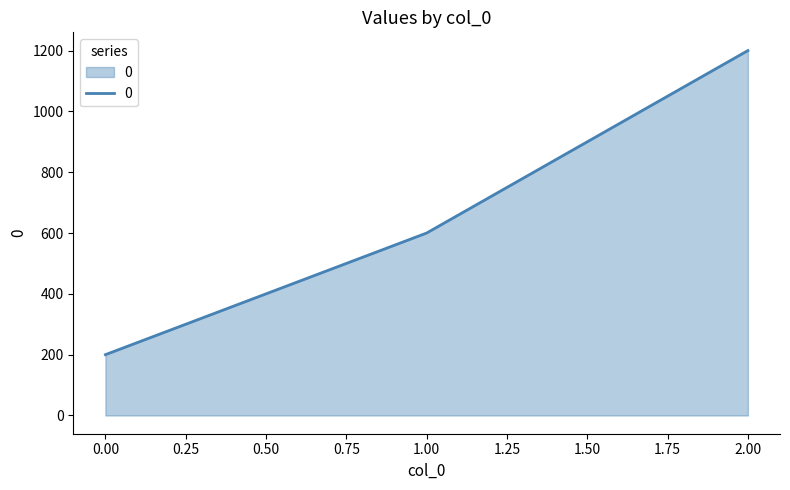

Which has a higher value, 1.00 or 0.00?

1.00